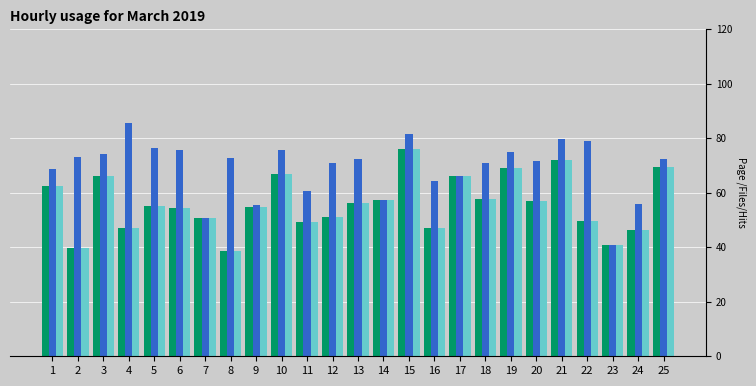

What is the difference between the highest and lowest values at 8?

34.1